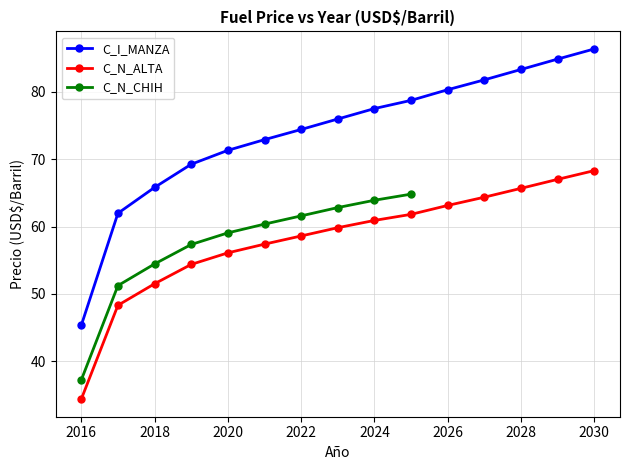

How many values in the C_N_ALTA series exceed 59?

8